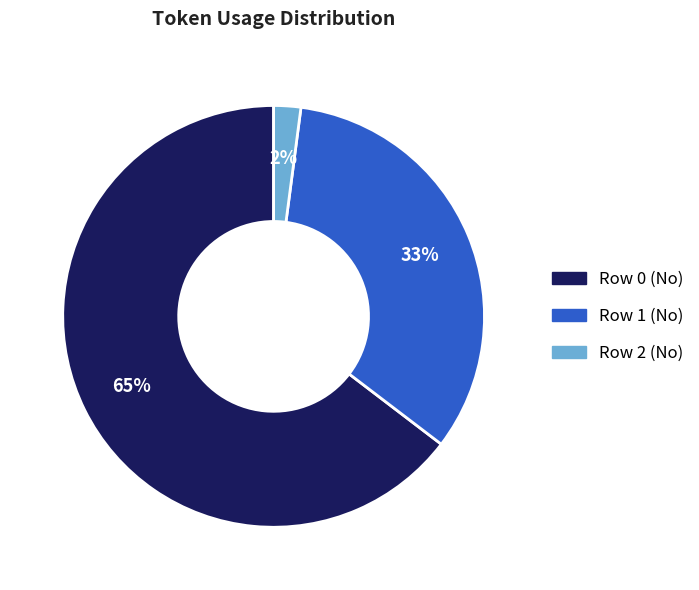

Does Row 0 (No) represent more than half of the total?

Yes